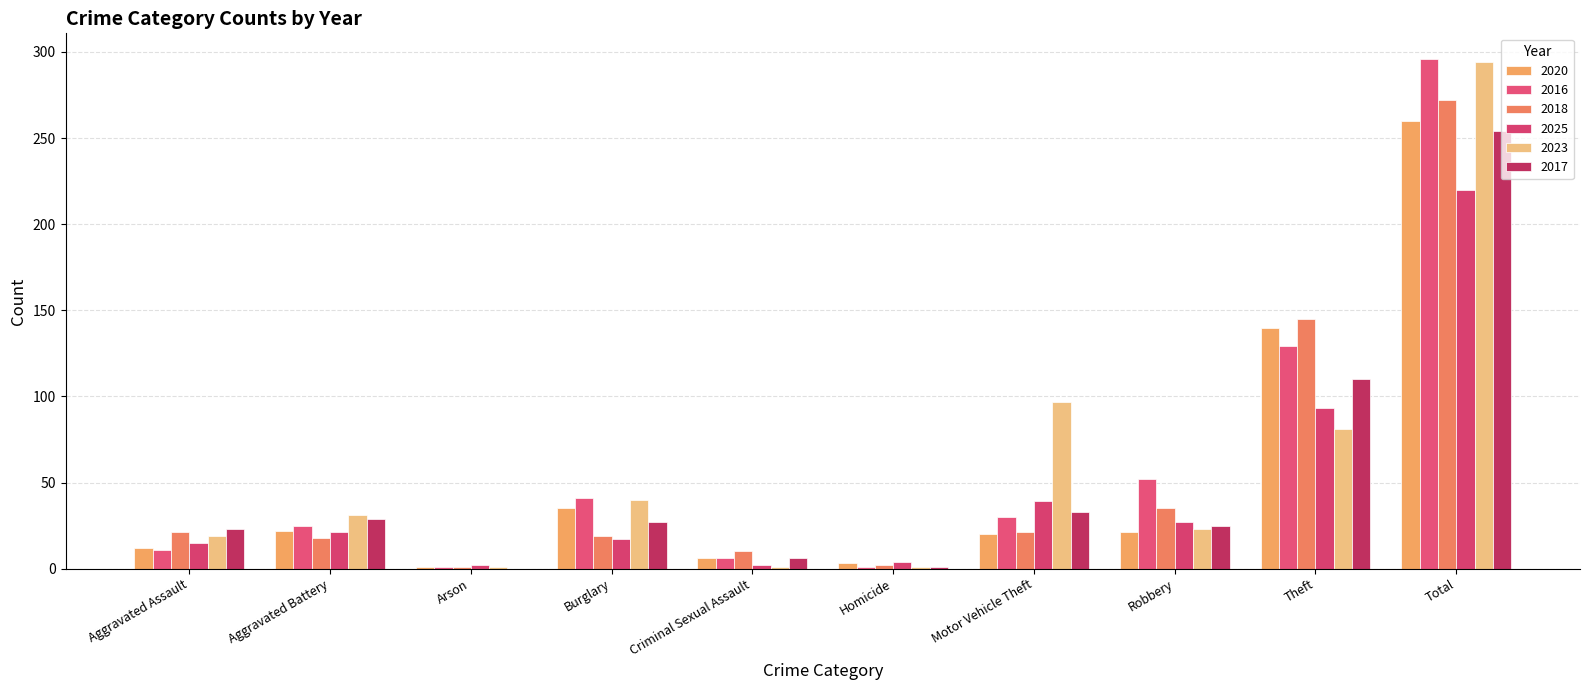

How many categories are shown in the chart?

10